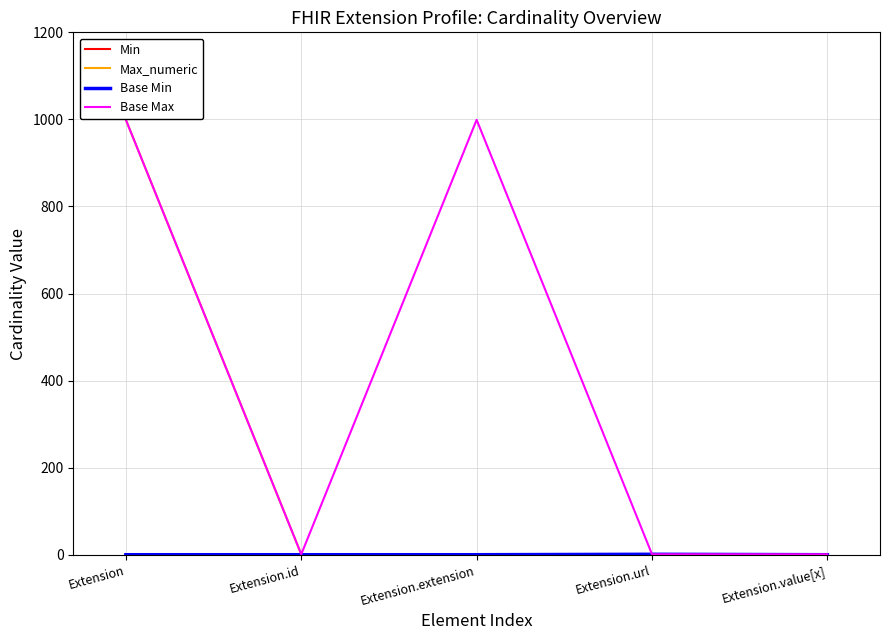

At which category is the sum across all series the highest?

Extension